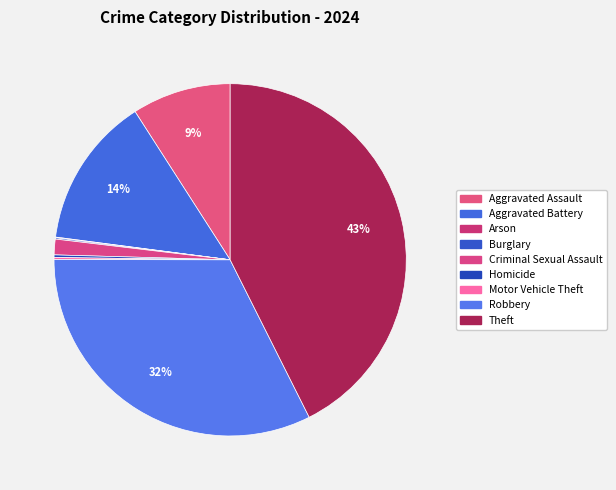

Is it true that Homicide is 0% of the pie?

True